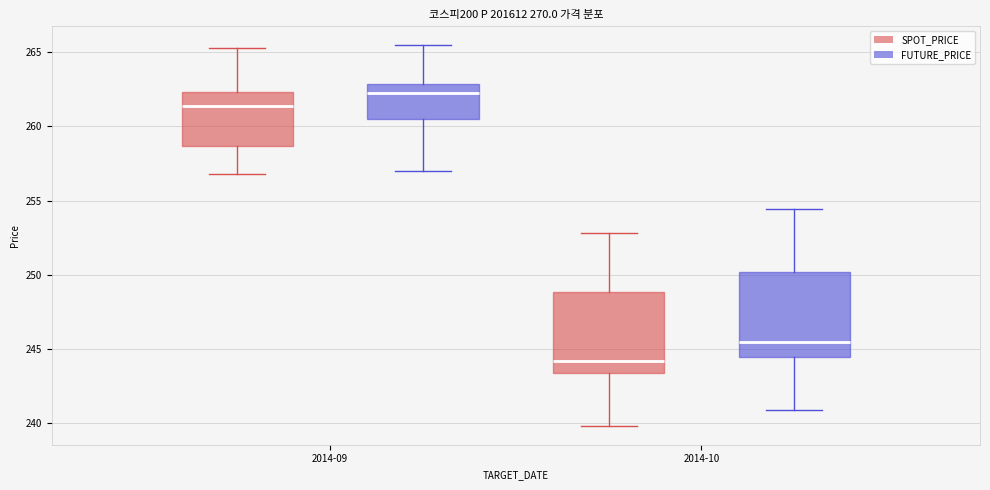

Which box has the highest median line?

2014-09 (FUTURE_PRICE)